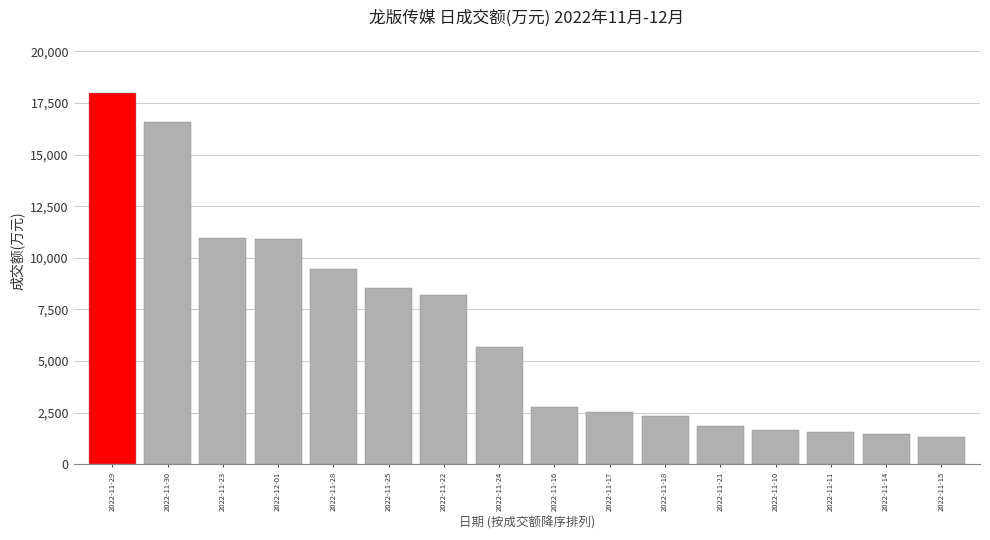

At which label does the data first exceed 5689?

2022-11-29